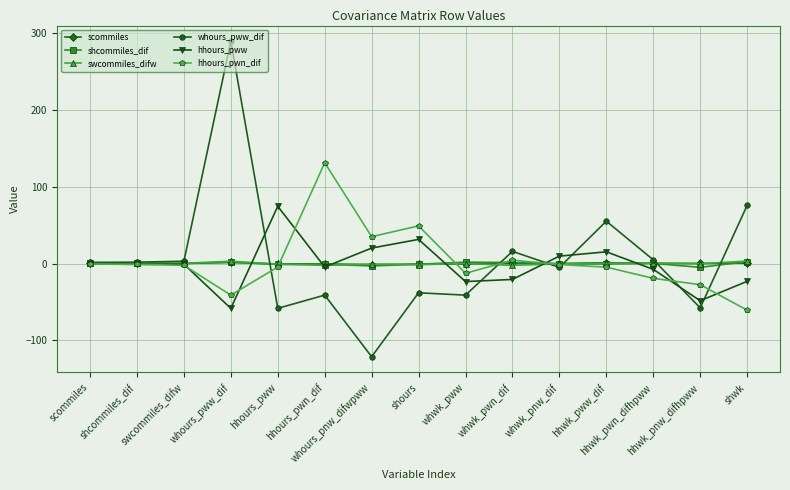

Which label corresponds to the largest value in the chart?

whours_pww_dif